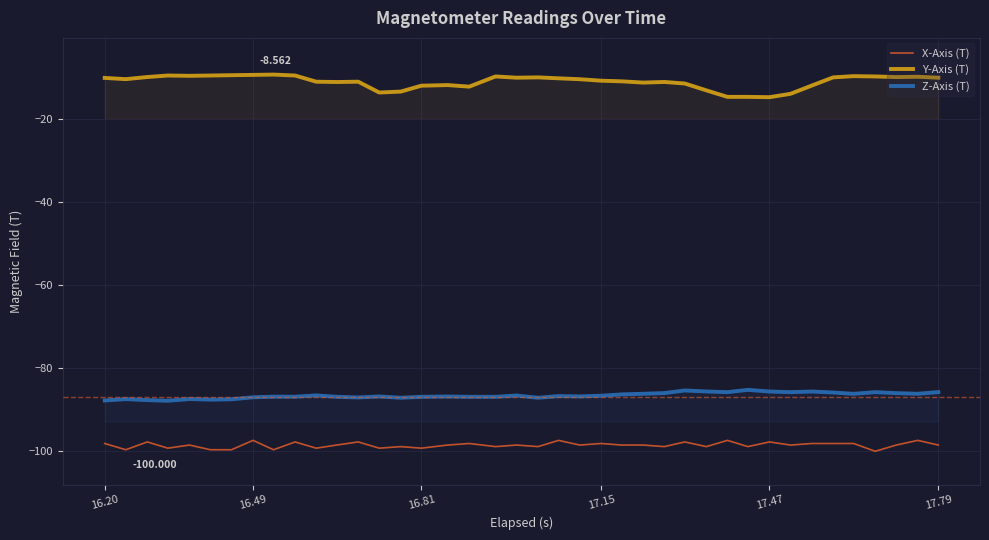

Which series has the largest total across all categories?

Y-Axis (T)